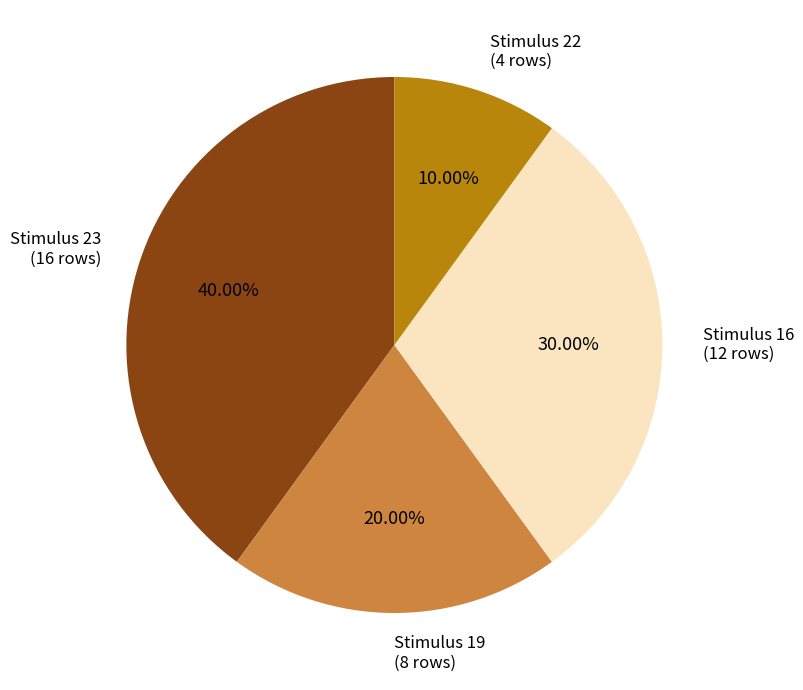

Does any single category account for the majority?

No